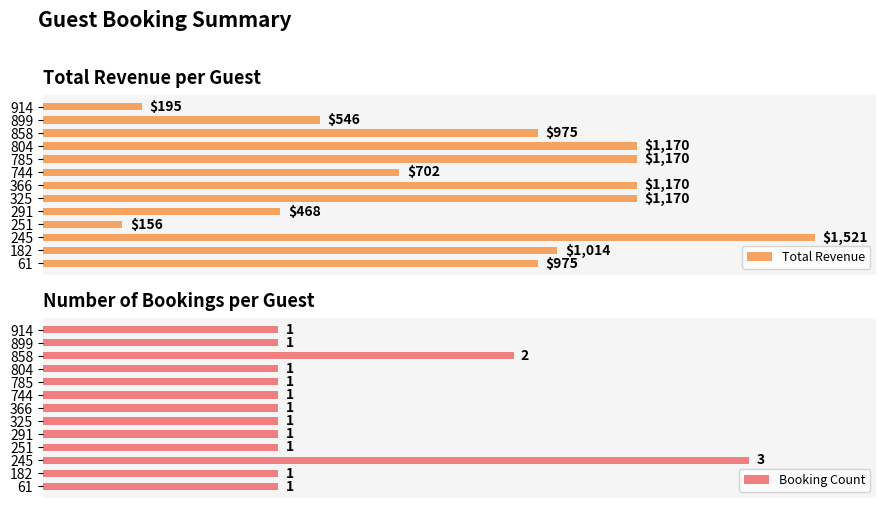

The value of Booking Count at 4 is 0. True or false?

False